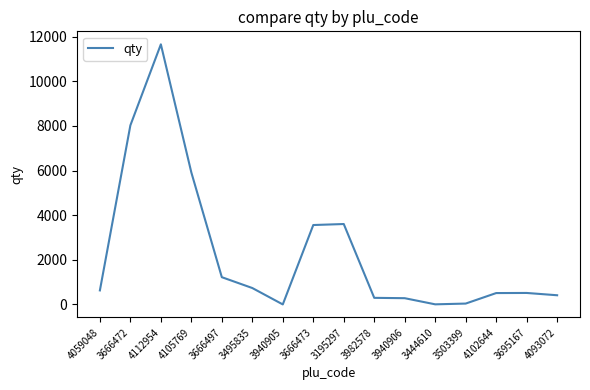

What is the maximum value shown in the chart?

11660.0